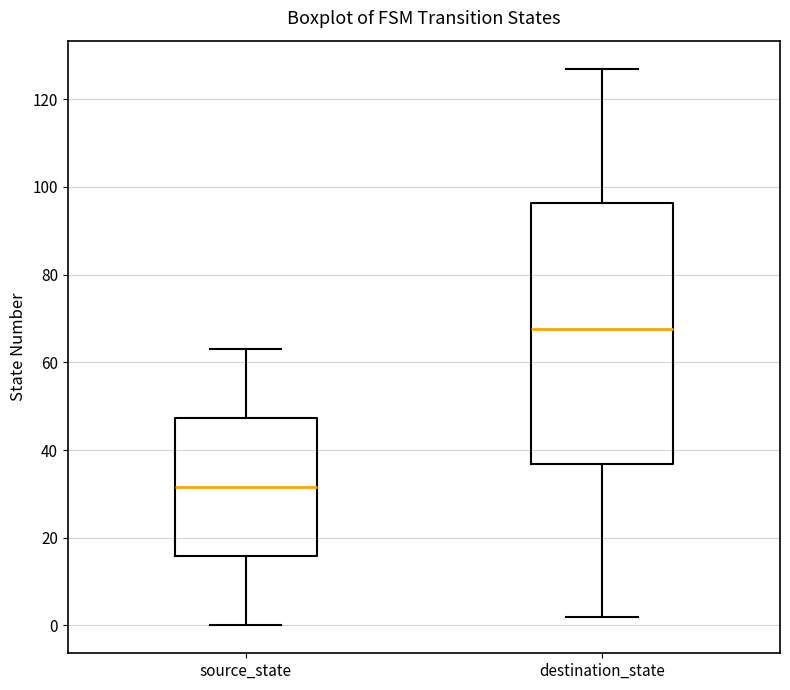

Reading left to right, transcribe this box plot: for each box, give where its median line is, the range the box spans, and where its two whiskers end, as read against the y-axis. The values are not printed on the chart, so give them approximately, as read against the axis.

source_state: median 32, box 16 to 48, whiskers 0 to 64
destination_state: median 68, box 36 to 96, whiskers 2 to 128